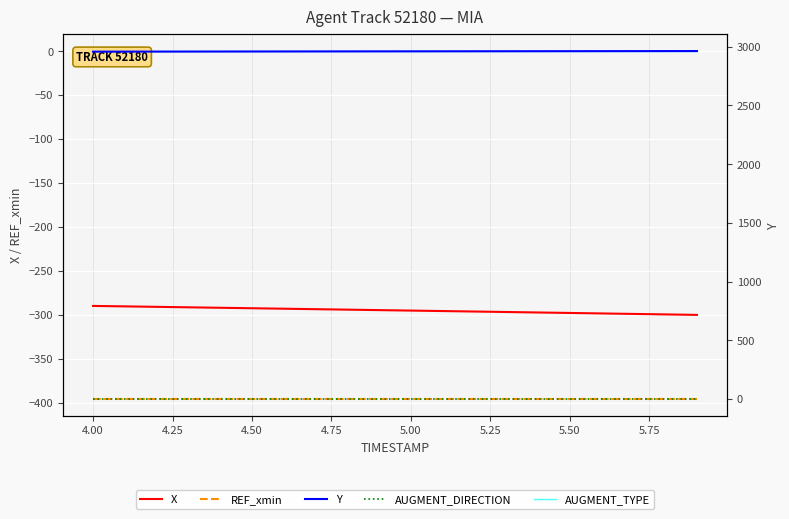

What is the sum of all X values?

-5898.2